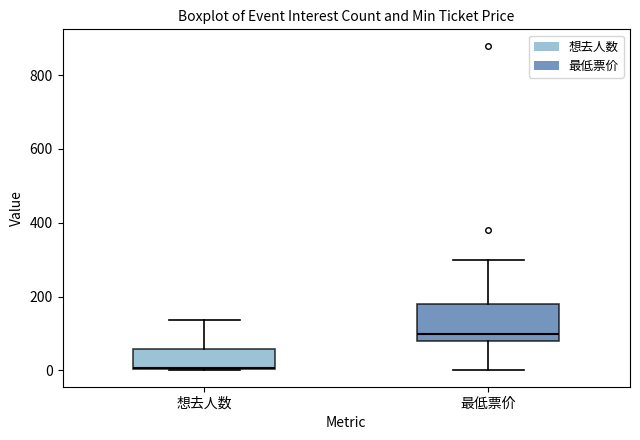

Reading left to right, read every box against the y-axis: the position of its median line, the range the box covers, and the ends of its whiskers. The values are not printed on the chart, so give them approximately, as read against the axis.

想去人数: median 0, box 0 to 60, whiskers 0 to 140
最低票价: median 100, box 80 to 180, whiskers 0 to 300